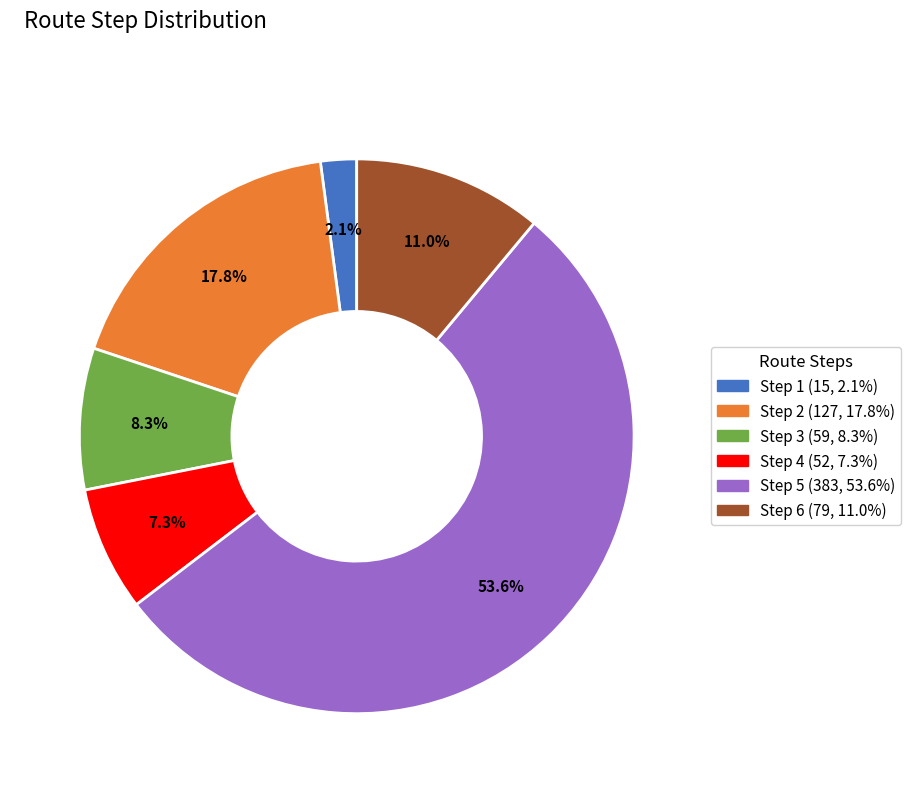

Between Step 1 and Step 5, which is larger?

Step 5